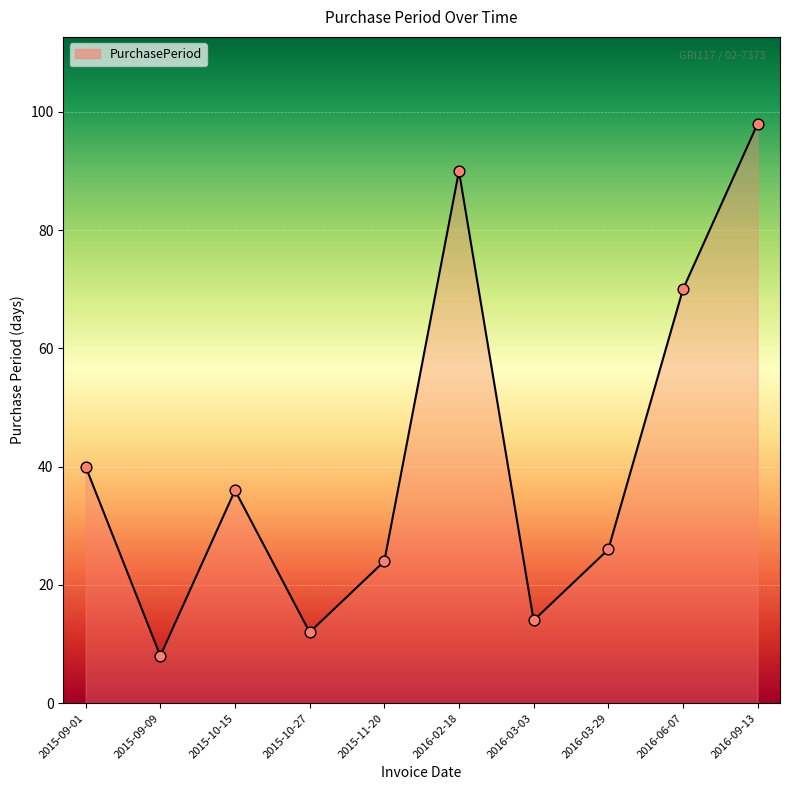

Between 2015-10-27 and 2016-03-03, which is larger?

2016-03-03